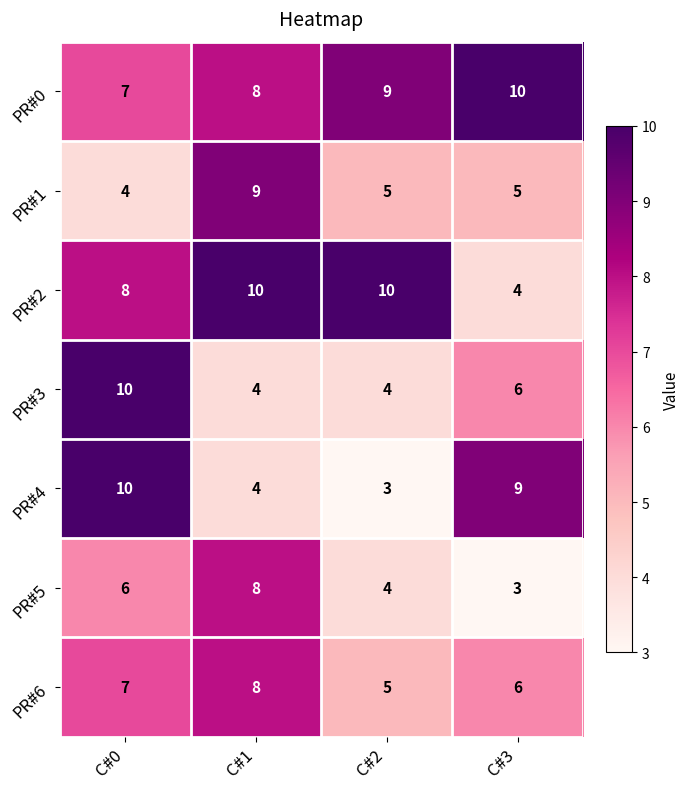

The value of PR#4 at C#2 is 3. True or false?

True